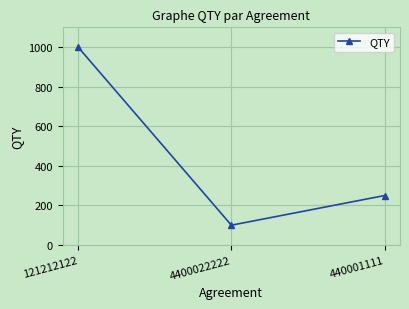

Approximately how many times larger is the value at 440001111 compared to 4400022222?

2.5